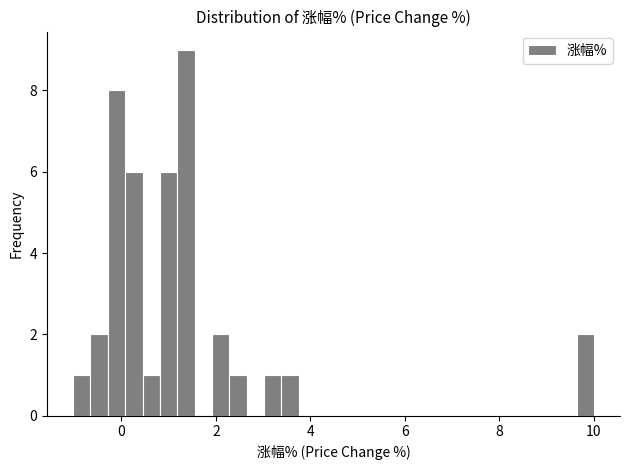

Read against the x-axis, roughly where is the centre of the tallest bar?

1.4